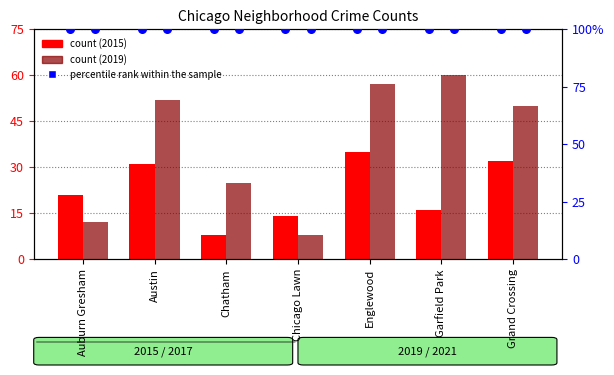

Which series has the largest total across all categories?

2019